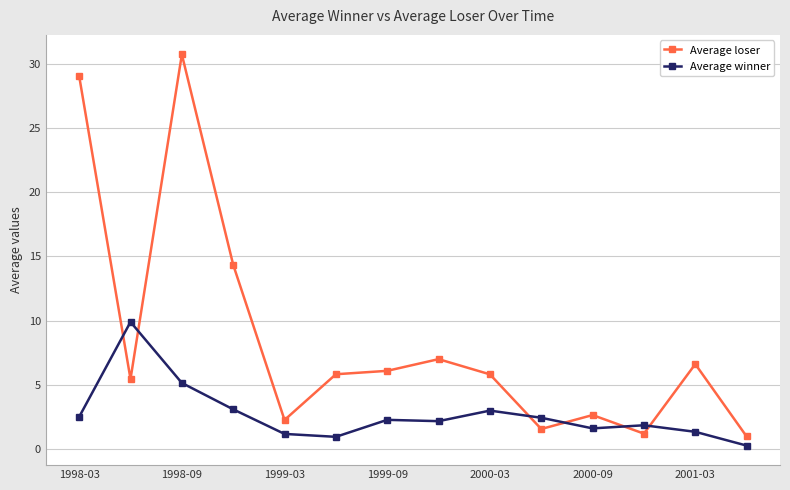

Which series has the largest range (max minus min)?

Average loser